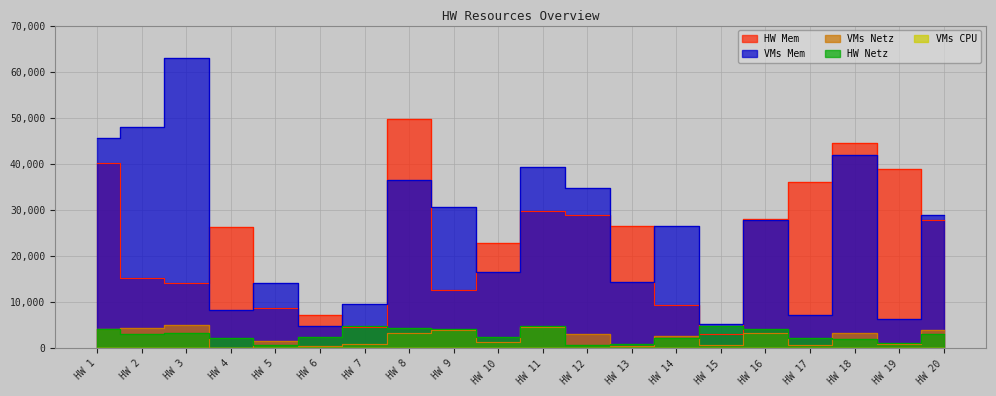

The value of HW Mem at HW 4 is 26349. True or false?

True